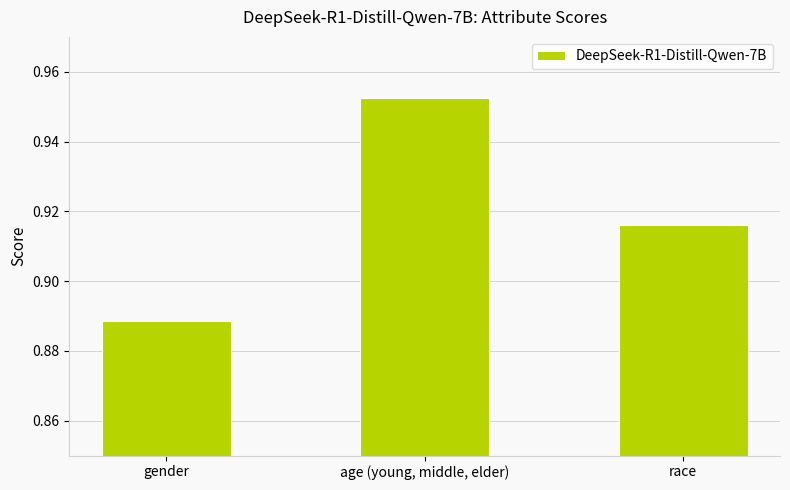

The chart shows a value of 0.3 at race. True or false?

False